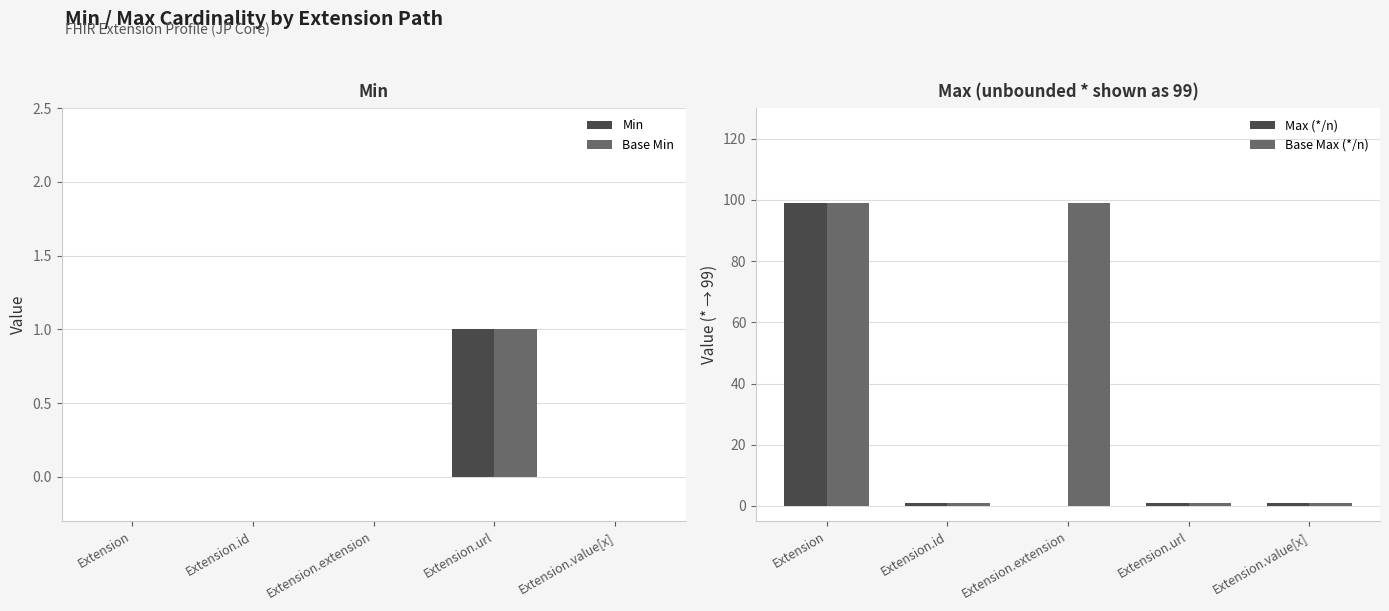

What is the sum of the Base Max (*/n) values at Extension.value[x] and Extension.id?

2